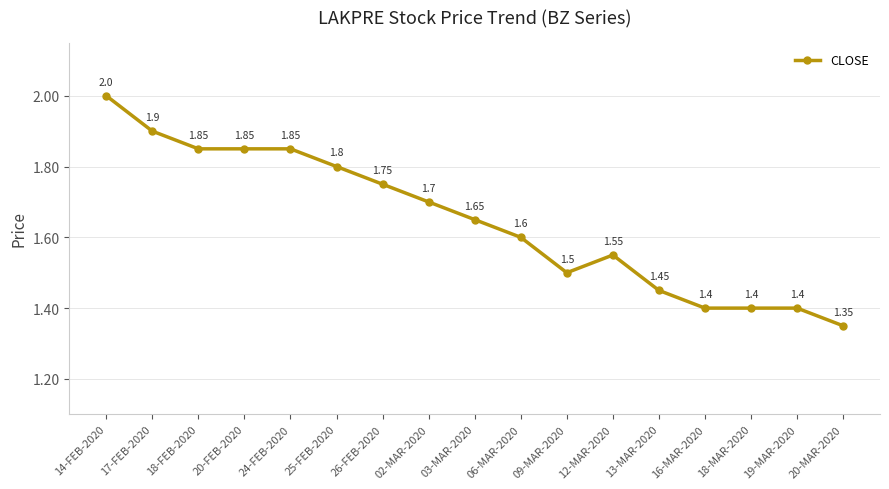

Approximately how many times larger is the value at 03-MAR-2020 compared to 02-MAR-2020?

1.0